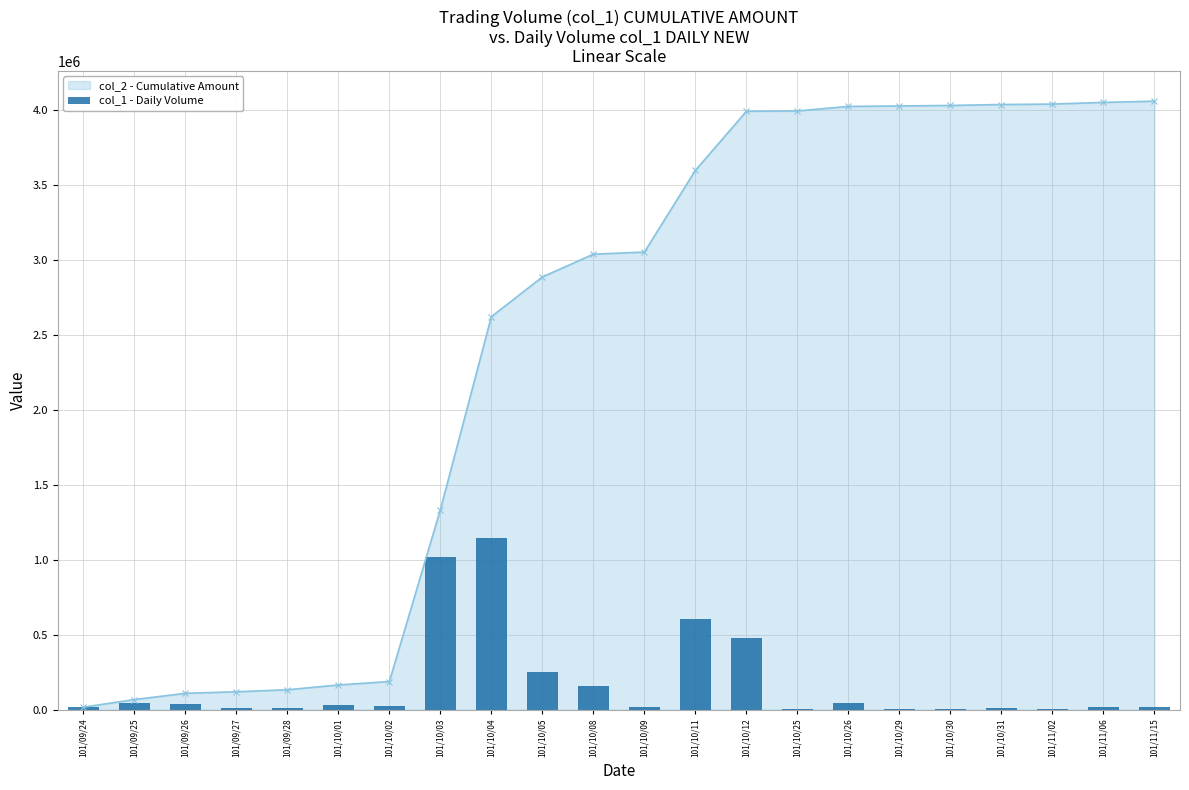

Is it true that the value at 101/10/25 is 1787?

False